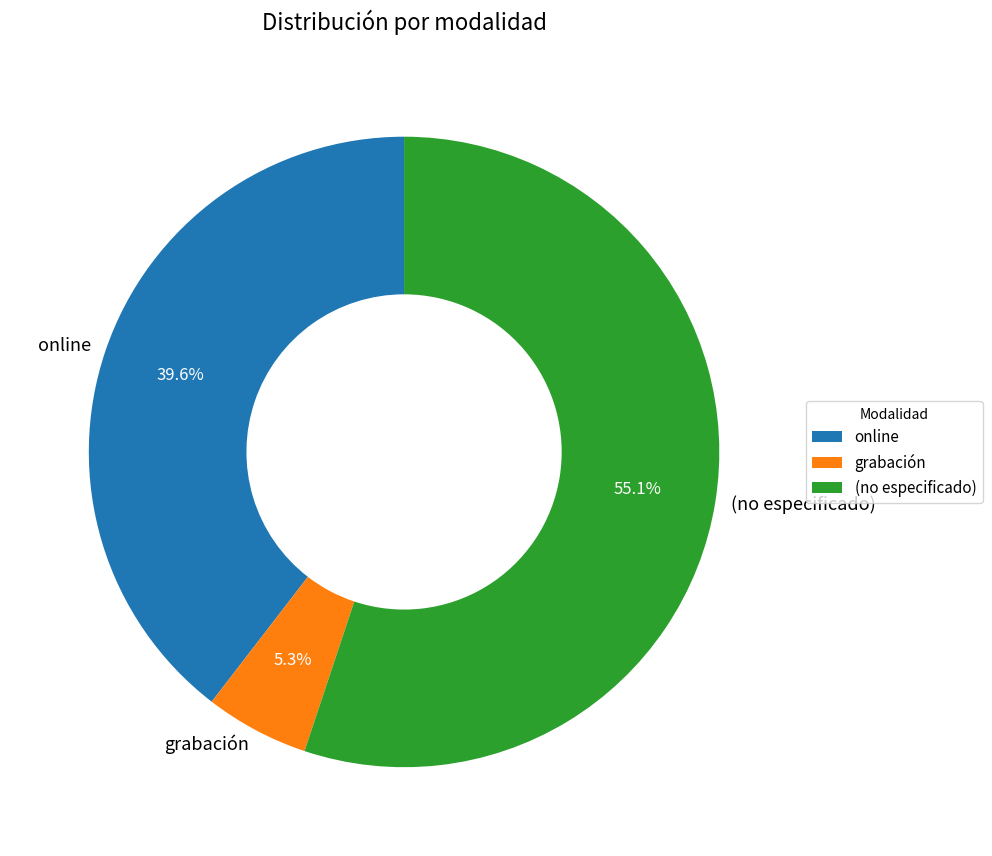

Which slice is the largest?

(no especificado)